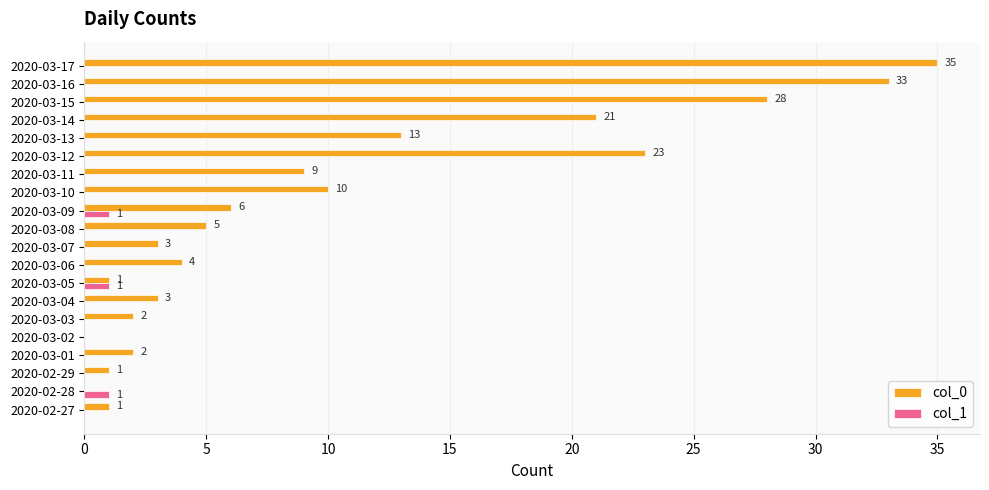

Is it true that col_1 equals 0 at 2020-03-13?

True